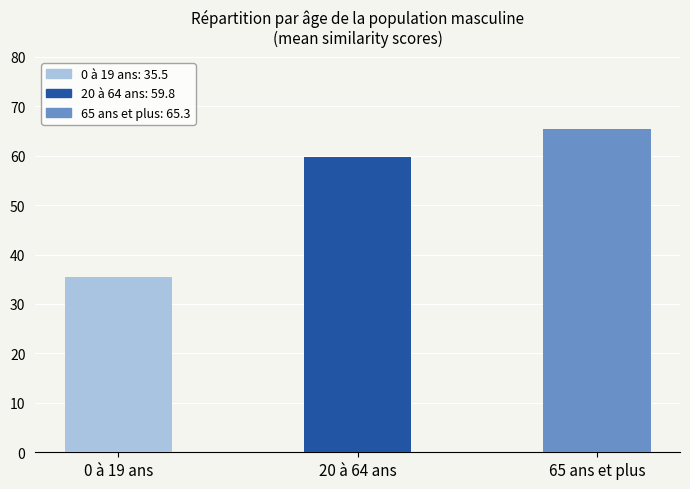

How many values exceed 59?

2